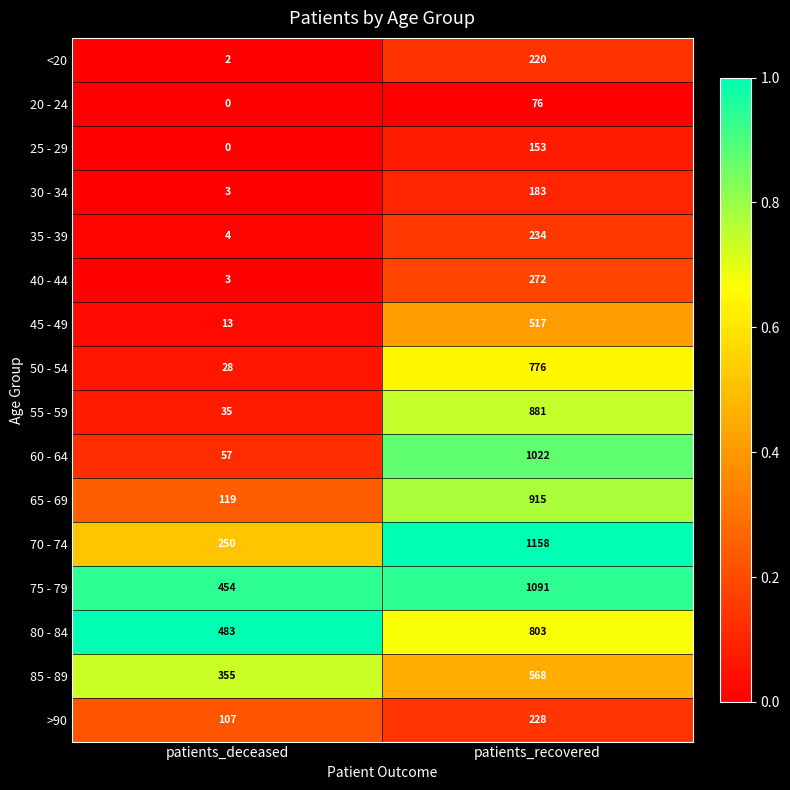

What is the difference between the highest and lowest values at patients_deceased?

483